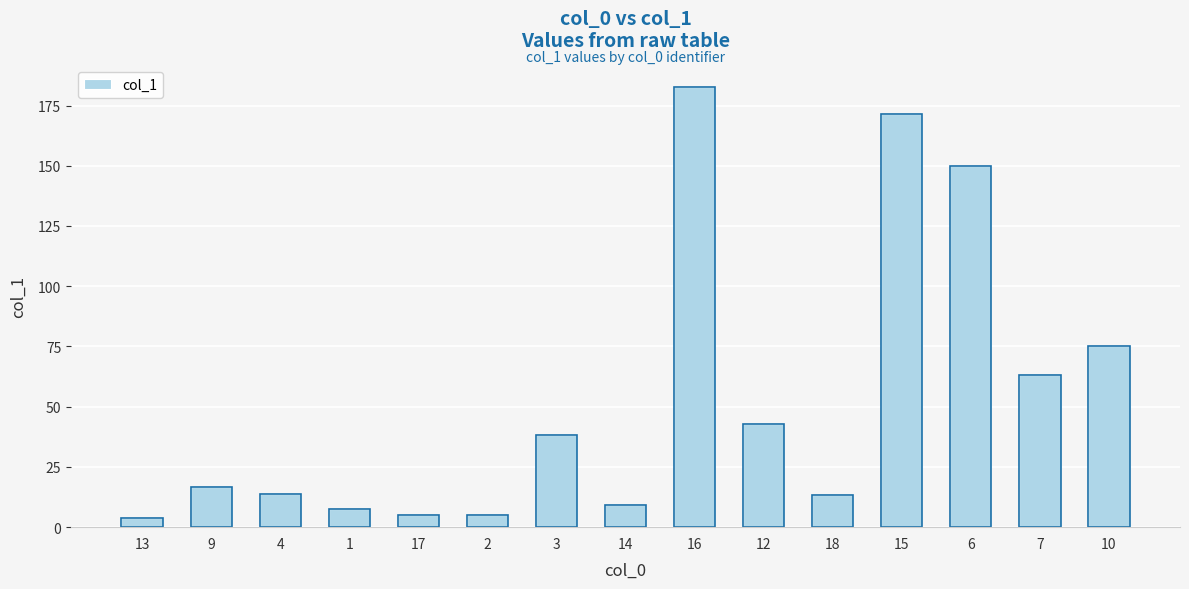

Is it true that the value at 12 is 12.4?

False